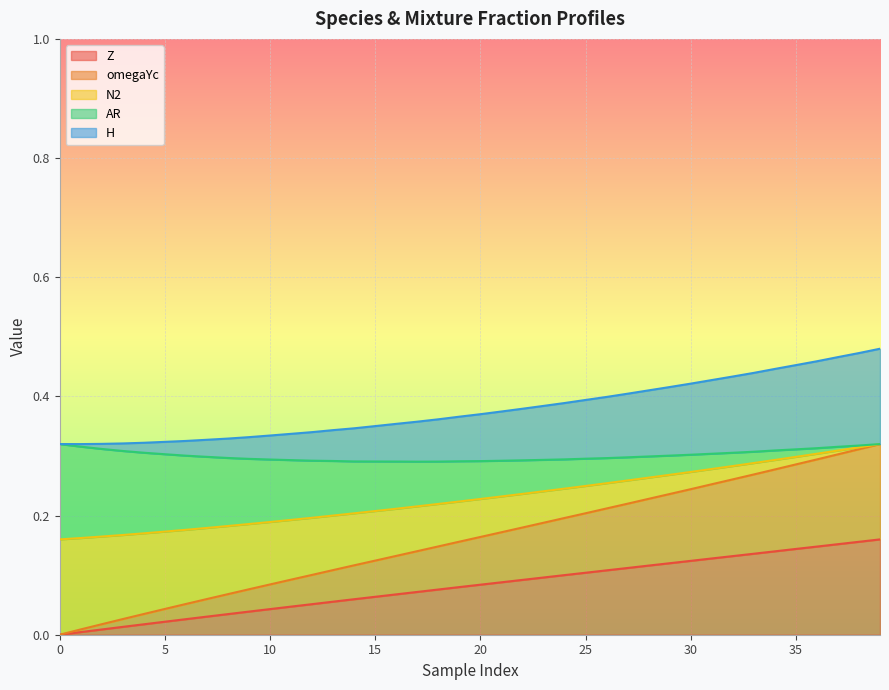

What is the average value of the H series?

0.4